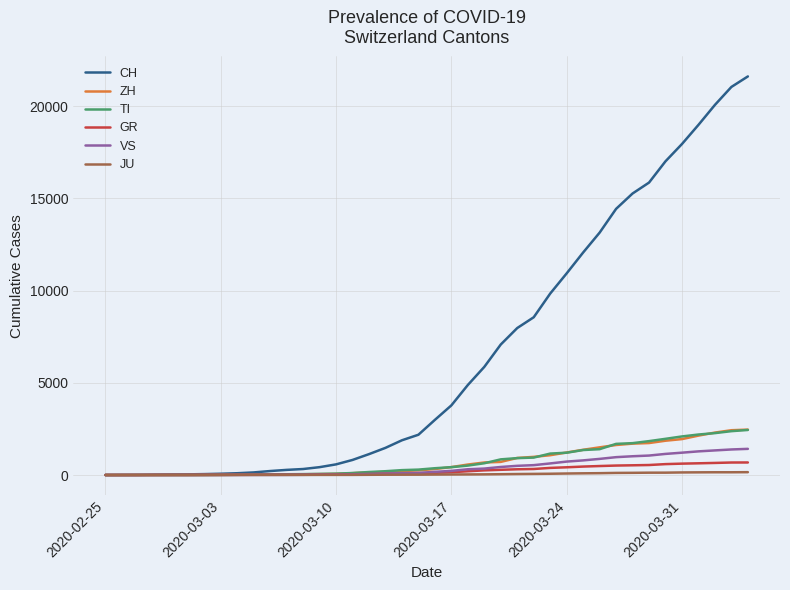

At how many categories does at least one series exceed 17226?

5